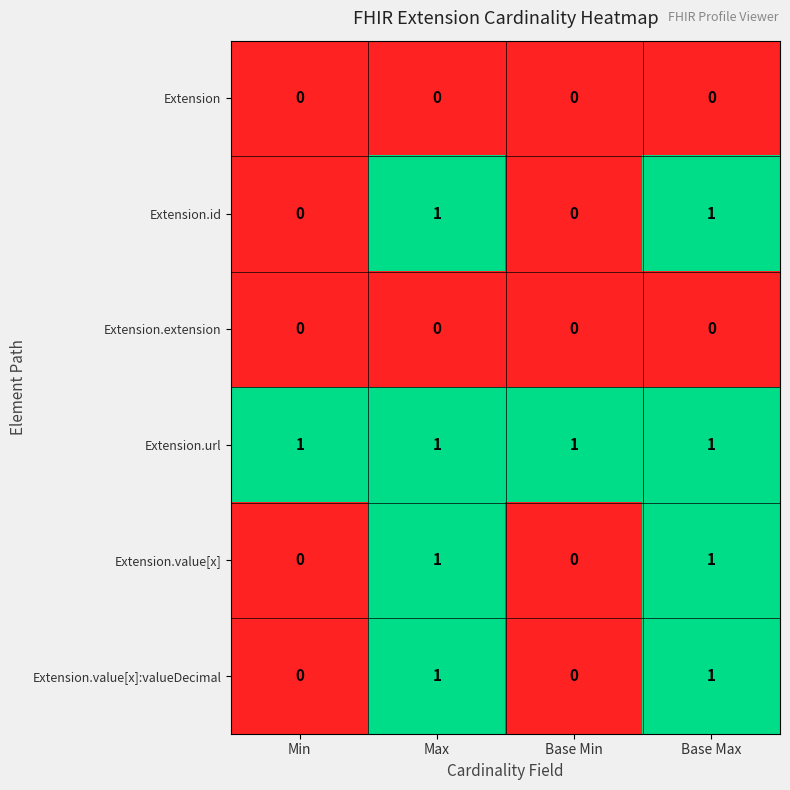

Is it true that Extension.value[x]:valueDecimal equals 1 at Base Max?

True